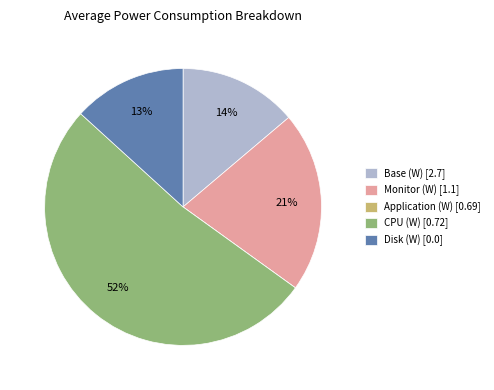

Between Monitor (W) [1.1] and CPU (W) [0.72], which is larger?

CPU (W) [0.72]